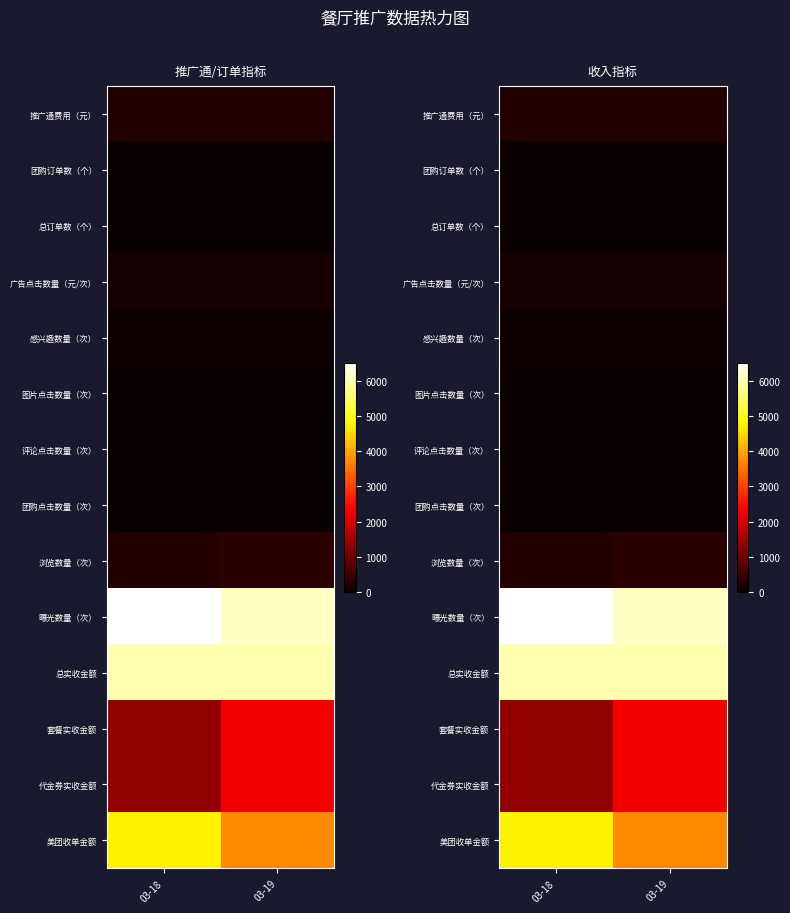

Count the number of categories in the chart.

2